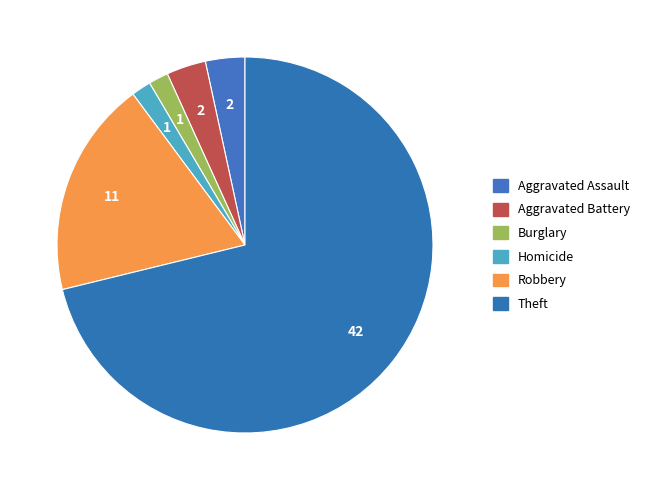

What is the largest slice in the pie chart?

Theft